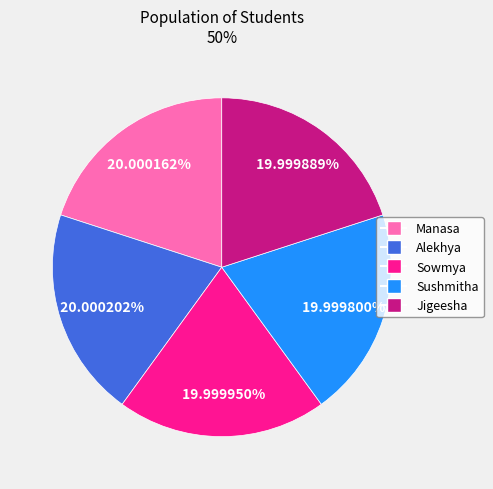

How many segments does this pie chart have?

5